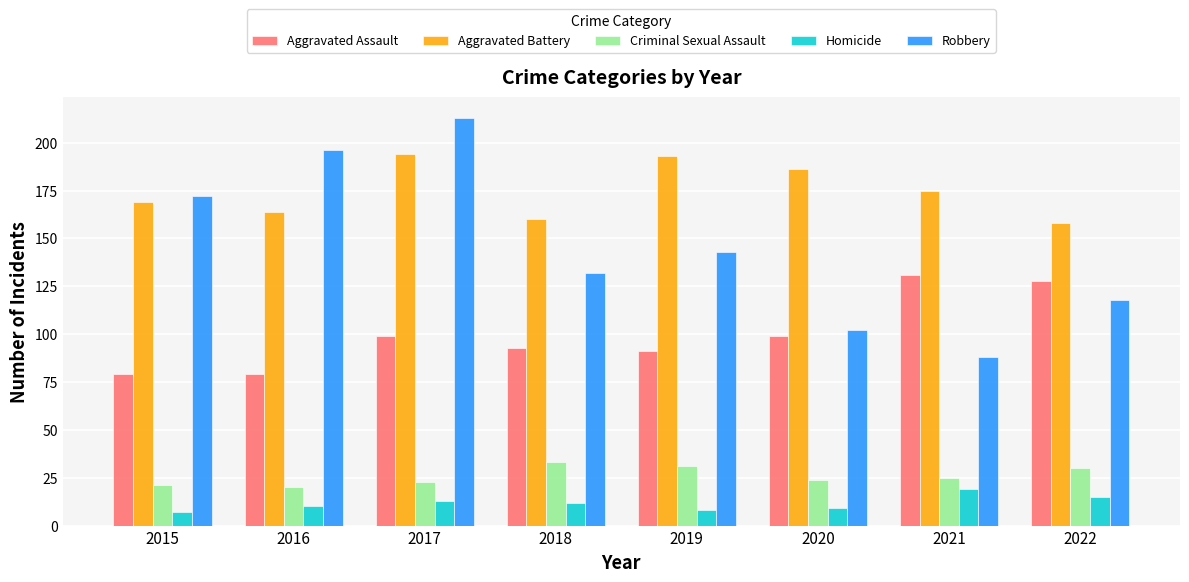

What is the difference between the Homicide values at 2020 and 2015?

2